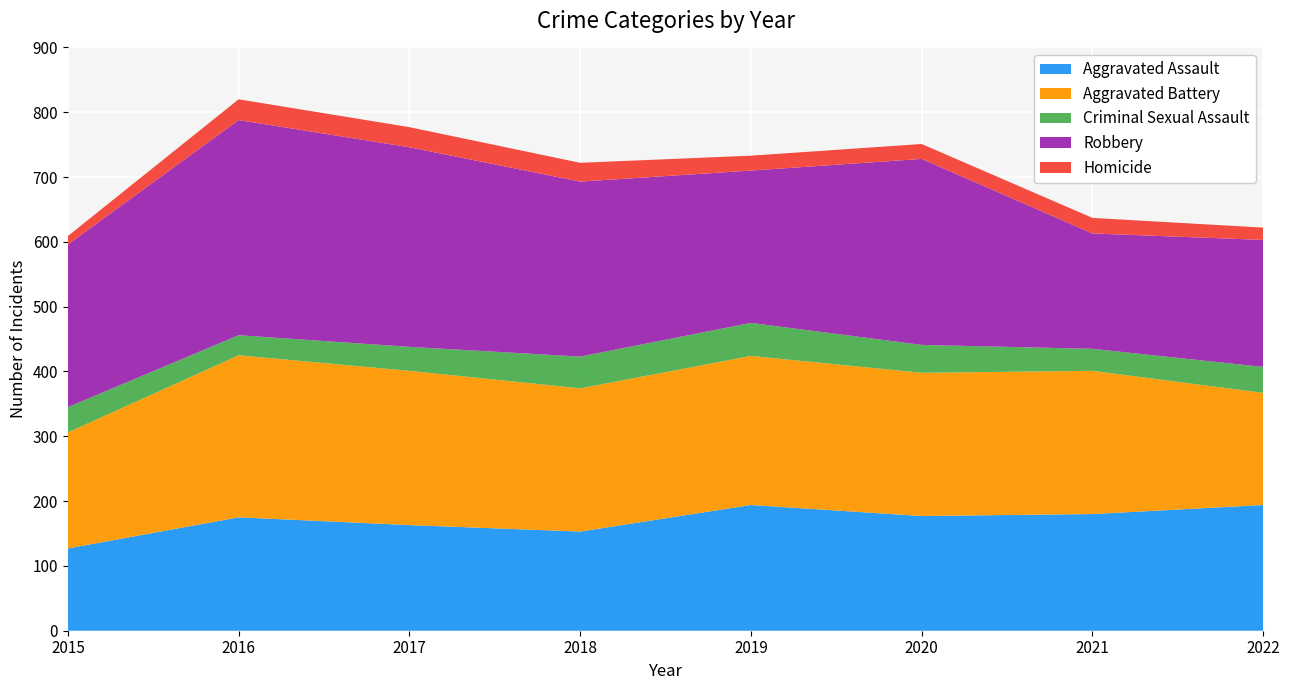

Reading right to left, what are all the values shown in this chart?

Aggravated Assault: 2022=194	2021=180	2020=177	2019=194	2018=153	2017=163	2016=175	2015=127
Aggravated Battery: 2022=173	2021=221	2020=221	2019=230	2018=221	2017=238	2016=250	2015=179
Criminal Sexual Assault: 2022=40	2021=34	2020=43	2019=51	2018=49	2017=37	2016=31	2015=39
Robbery: 2022=196	2021=178	2020=287	2019=235	2018=270	2017=308	2016=332	2015=251
Homicide: 2022=19	2021=24	2020=23	2019=23	2018=29	2017=31	2016=32	2015=13